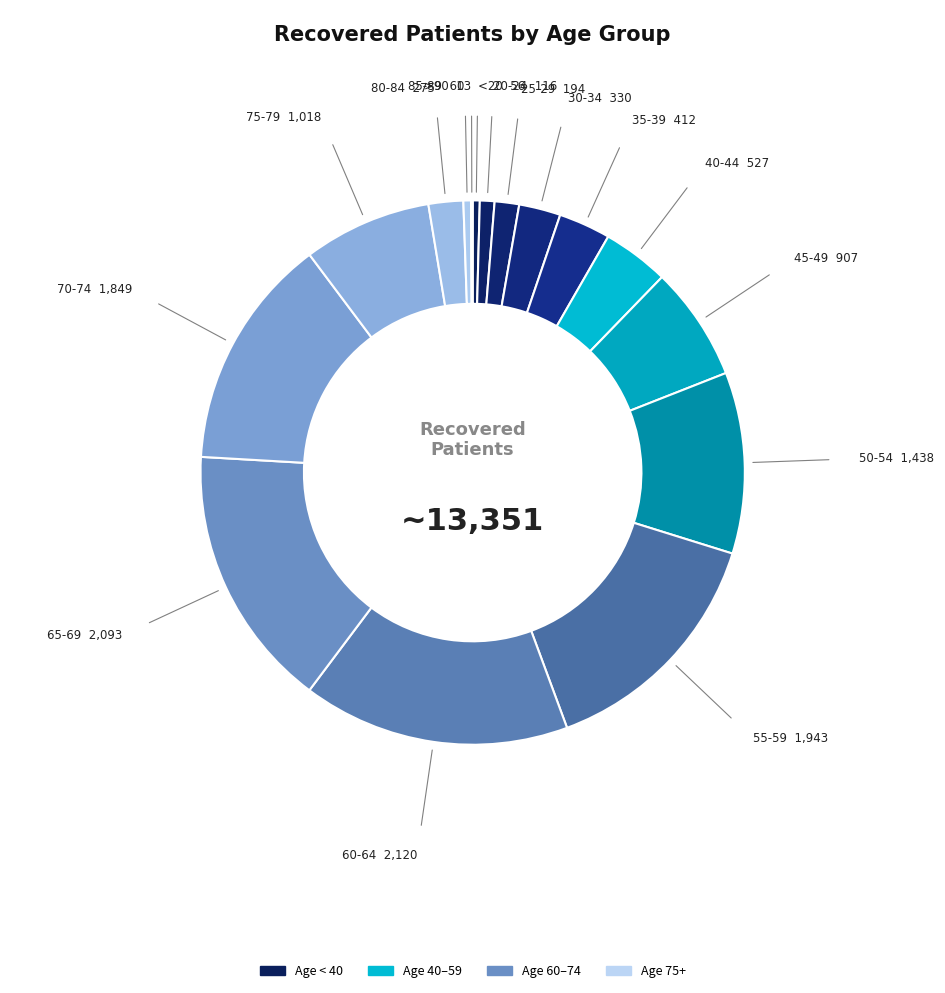

The 50-54 slice represents 11% of the pie. True or false?

True